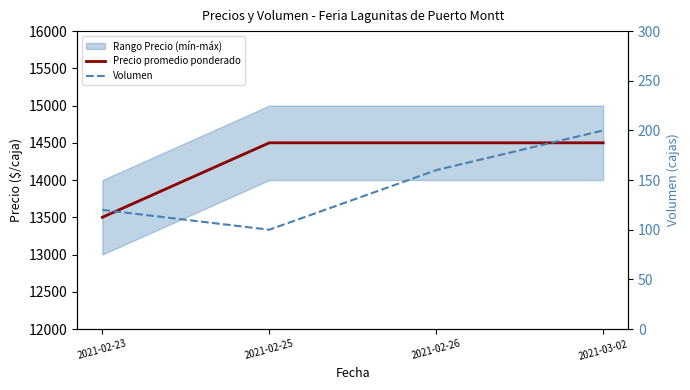

True or false: Precio promedio ponderado has more than 1 points higher than both neighbors.

False